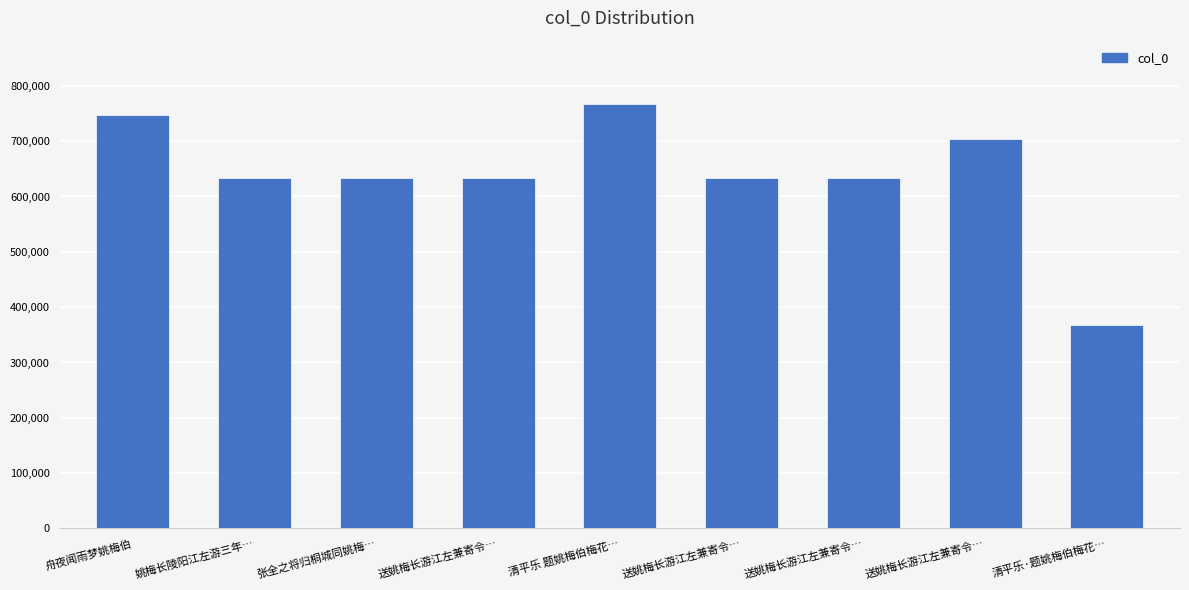

What value does the data have at 送姚梅长游江左兼寄令…?

703311